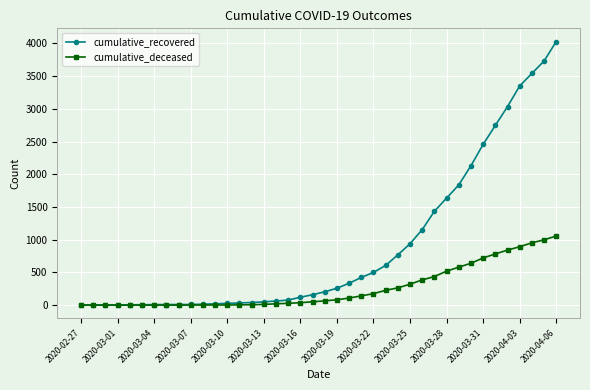

Does the chart have visible grid lines?

Yes